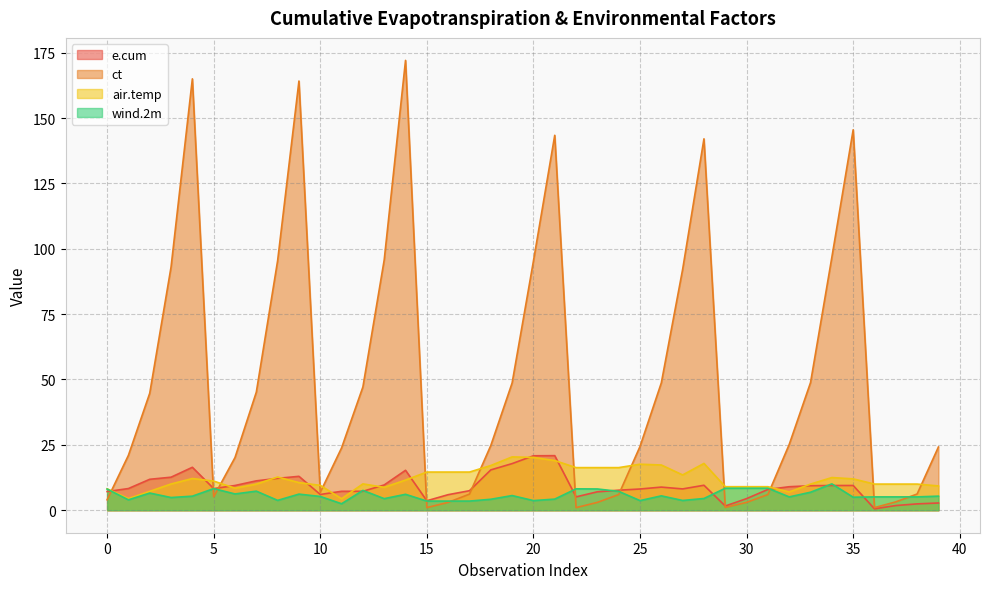

After their last crossing, which series has the higher values: air.temp or ct?

ct